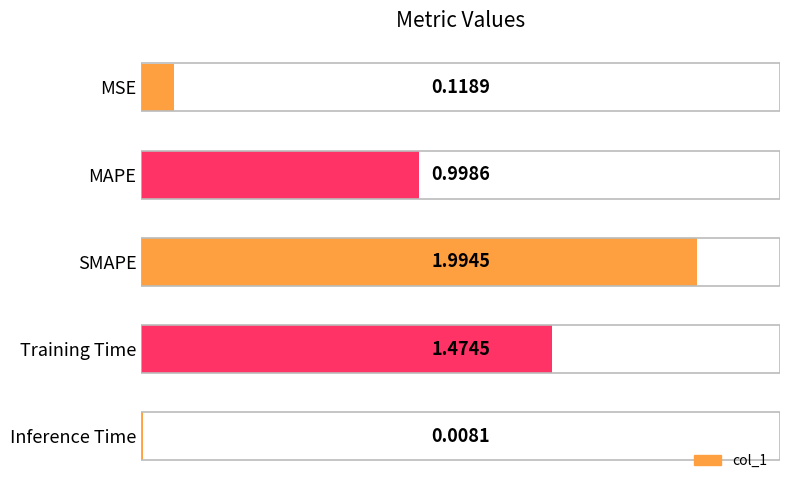

What is the sum of all values?

4.6